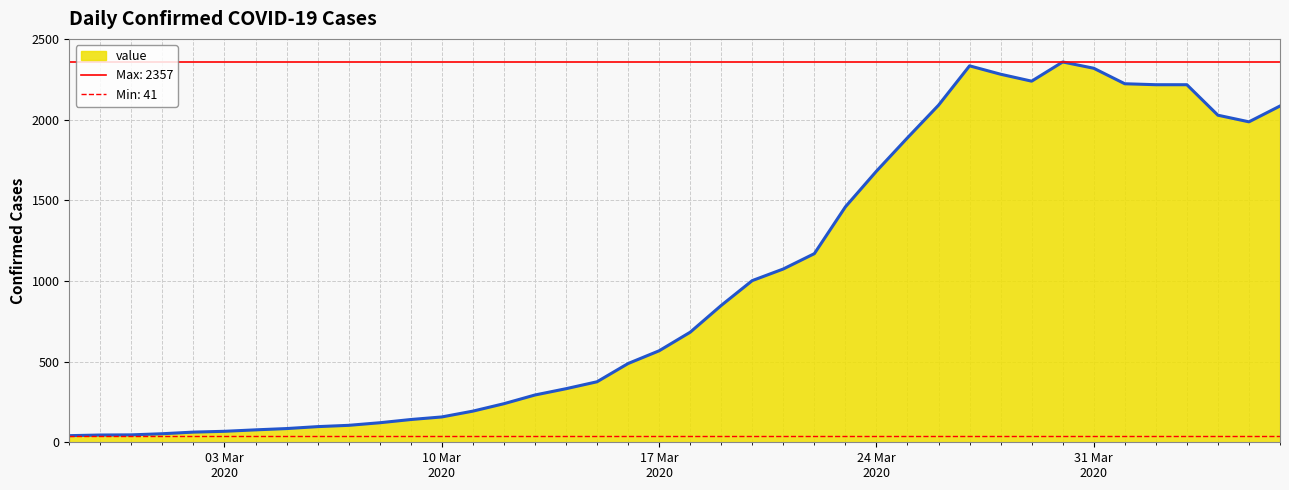

The value at 2020-03-01 is 53. True or false?

True